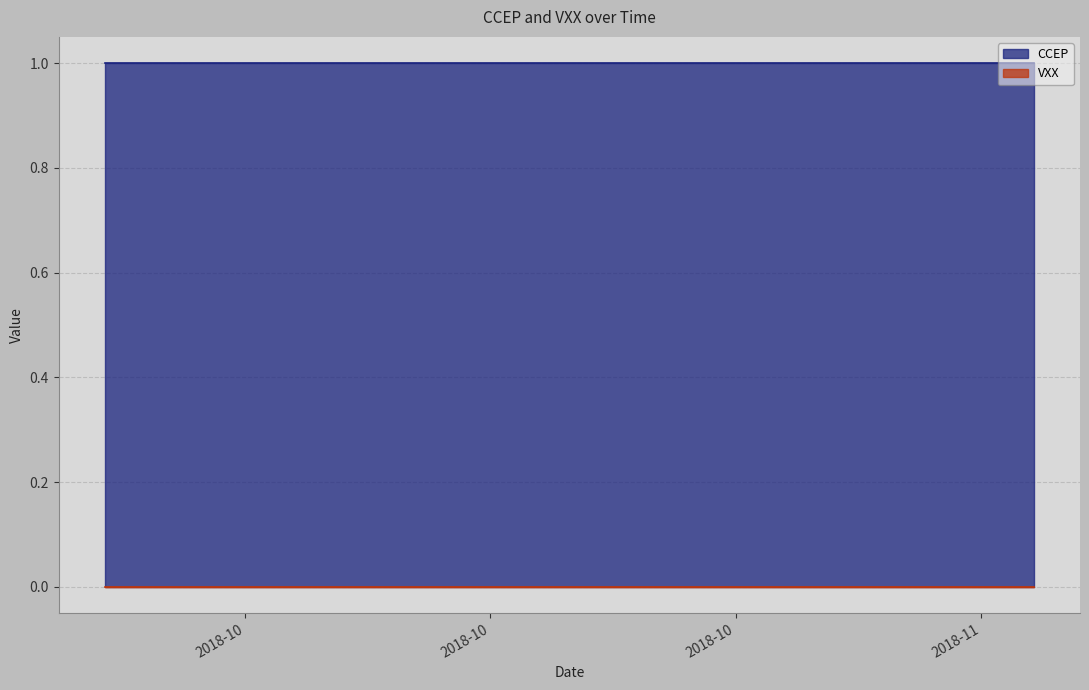

Reading right to left, extract all data points from this chart.

CCEP: 1	1	1	1	1	1	1	1	1	1	1	1	1	1	1	1	1	1	1	1	1	1	1	1	1	1	1	1	1	1	1	1	1	1	1	1	1	1	1	1
VXX: 0	0	0	0	0	0	0	0	0	0	0	0	0	0	0	0	0	0	0	0	0	0	0	0	0	0	0	0	0	0	0	0	0	0	0	0	0	0	0	0